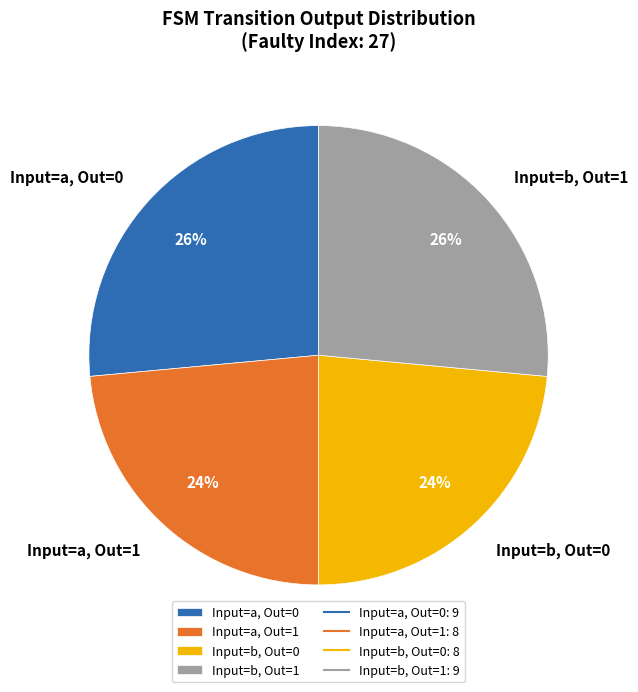

Is there a majority slice in this chart?

No